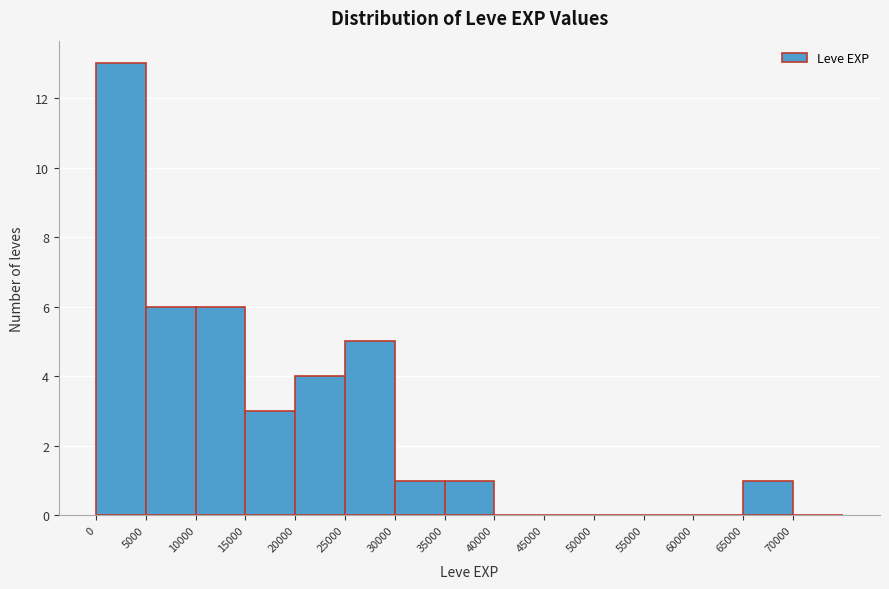

What is the height of the bar covering 25000 to 30000 on the x-axis? The values are not printed on the chart, so give them approximately, as read against the axis.

5